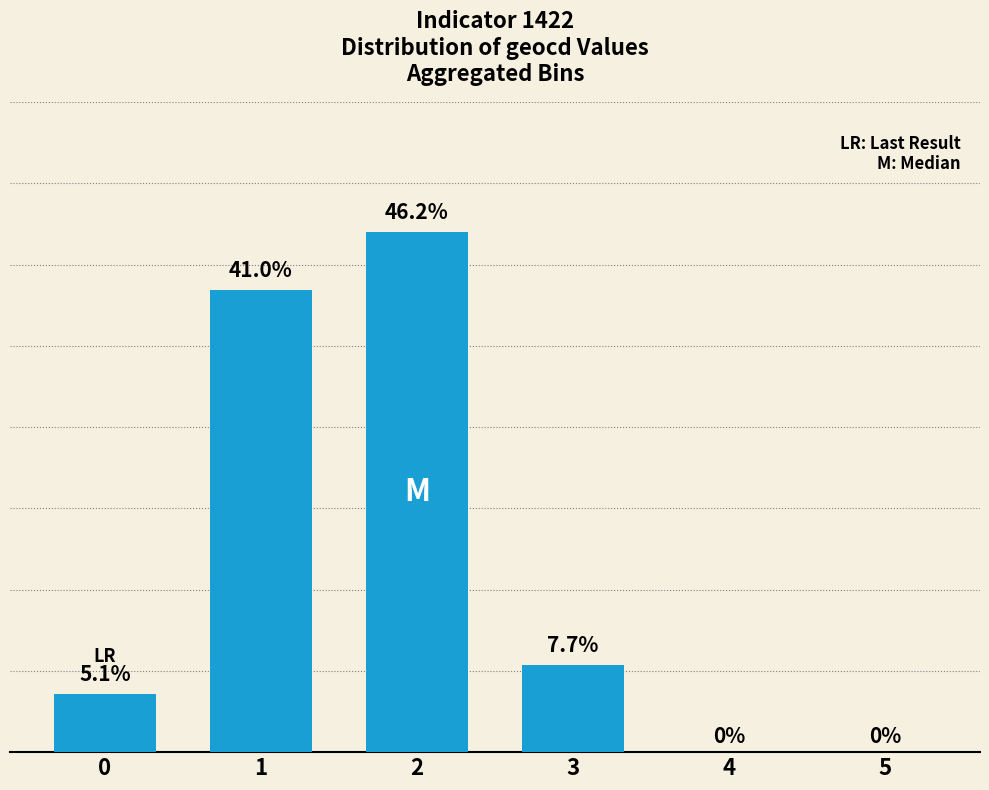

What is the difference between the maximum and minimum values?

46.2